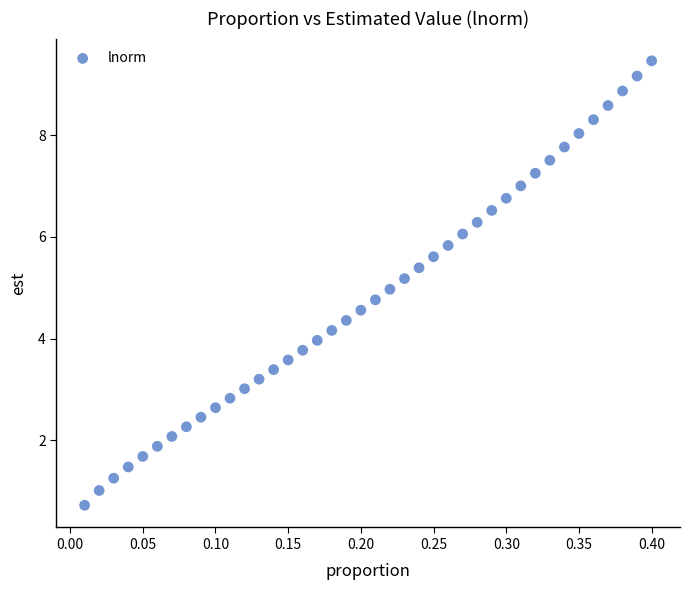

What is the range of Y values (max minus min)?

8.7